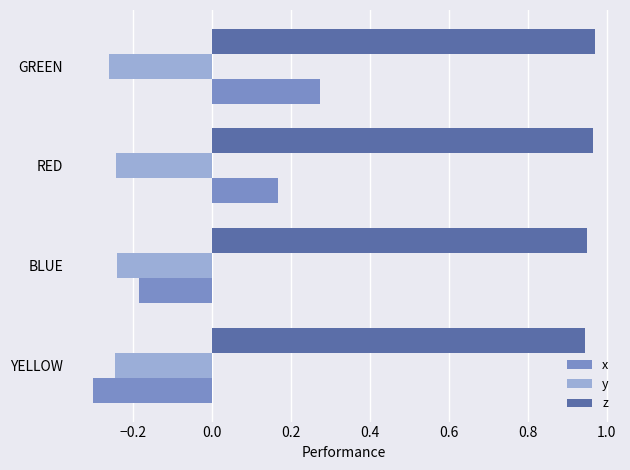

True or false: x has a value of 0.4 at GREEN.

False